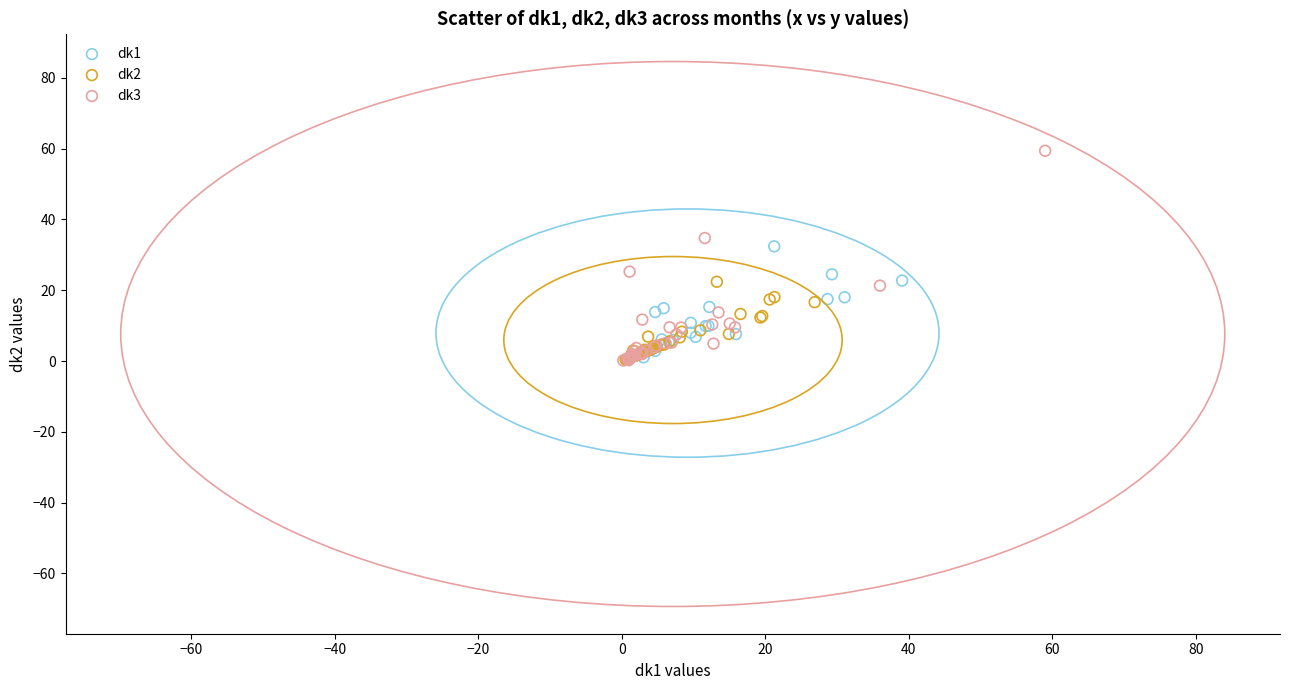

Which series reaches the maximum Y coordinate?

dk3